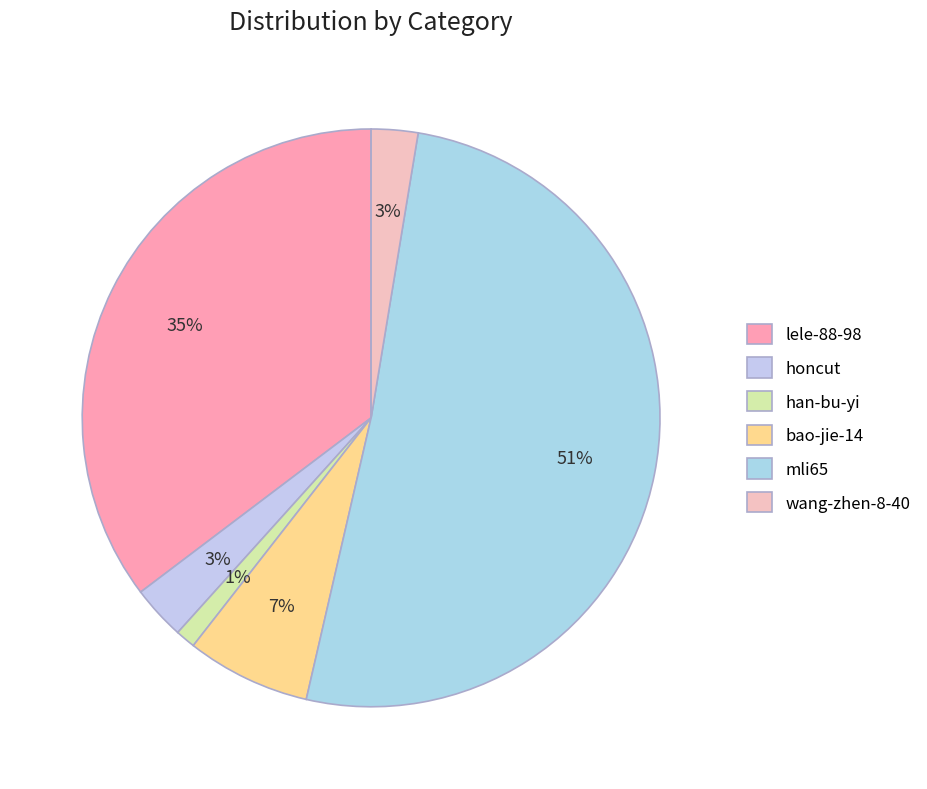

Count the number of slices in the pie.

6